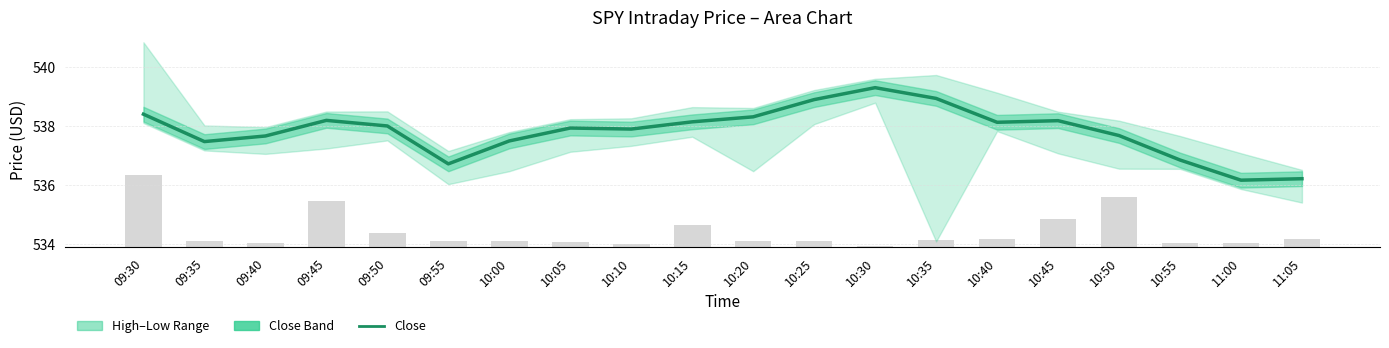

Reading left to right, transcribe all the data shown in this chart.

09:30=538.4	09:35=537.5	09:40=537.7	09:45=538.2	09:50=538.0	09:55=536.7	10:00=537.5	10:05=537.9	10:10=537.9	10:15=538.1	10:20=538.3	10:25=538.9	10:30=539.3	10:35=538.9	10:40=538.1	10:45=538.2	10:50=537.7	10:55=536.8	11:00=536.2	11:05=536.2